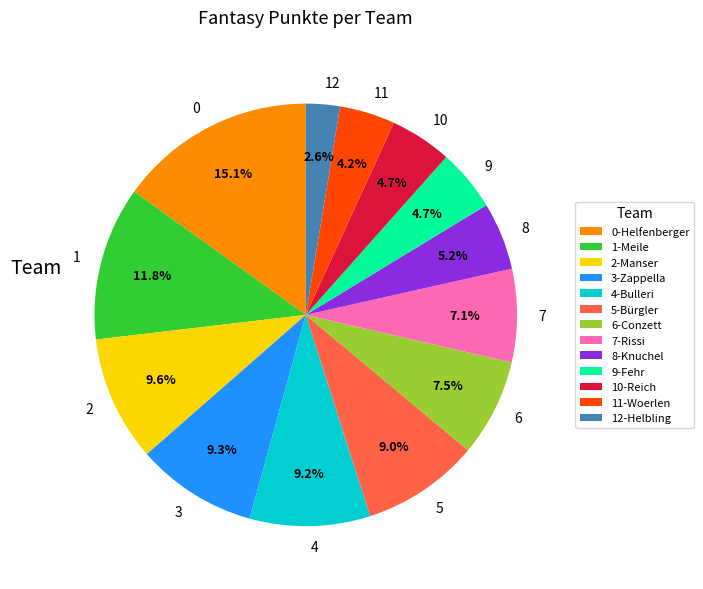

Count the number of slices in the pie.

13